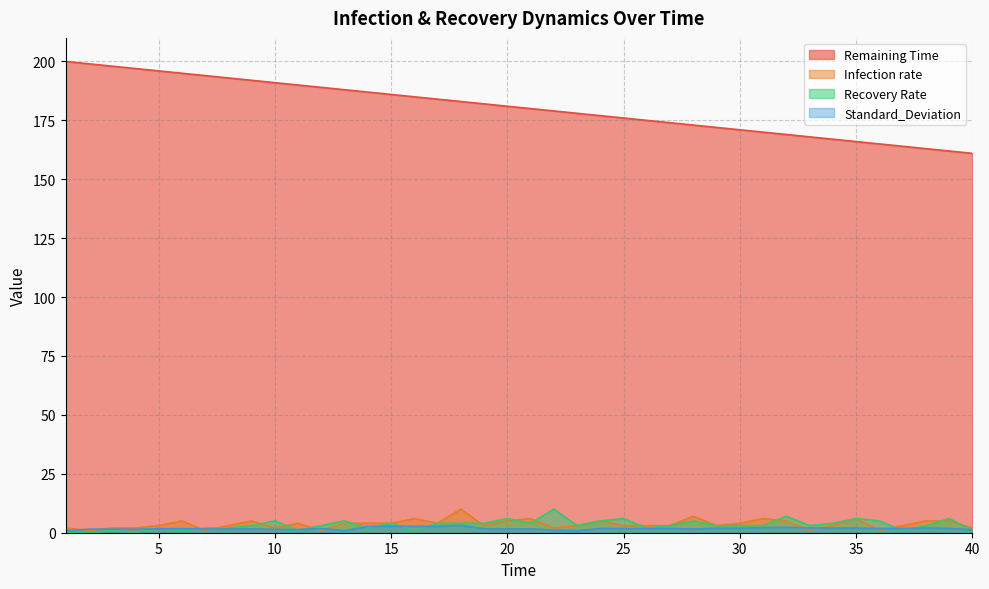

Between 2 and 26, which is larger?

2